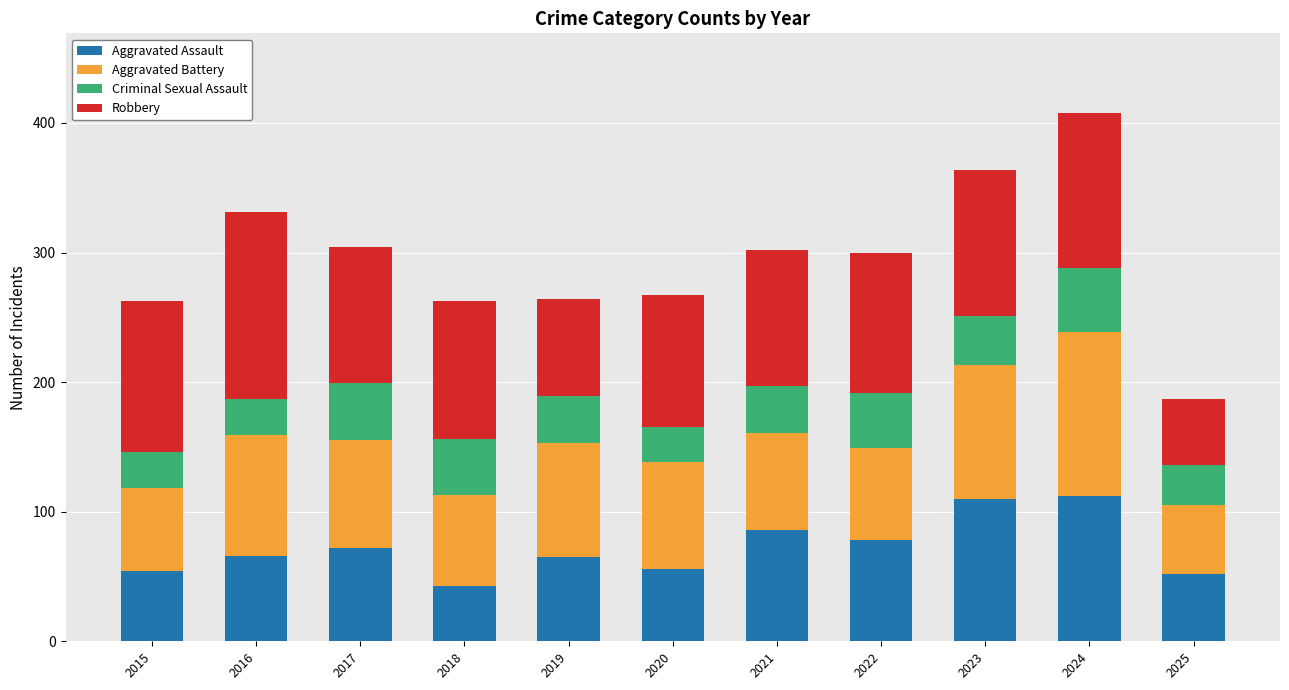

The value of Aggravated Assault at 2023 is 110. True or false?

True